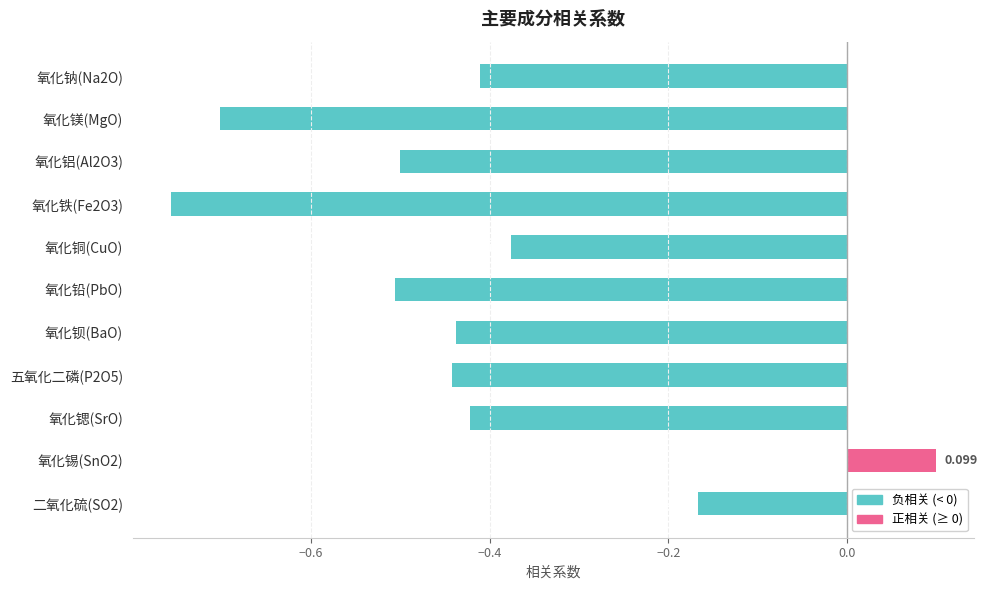

What is the label of the 10th bar from the bottom?

氧化镁(MgO)